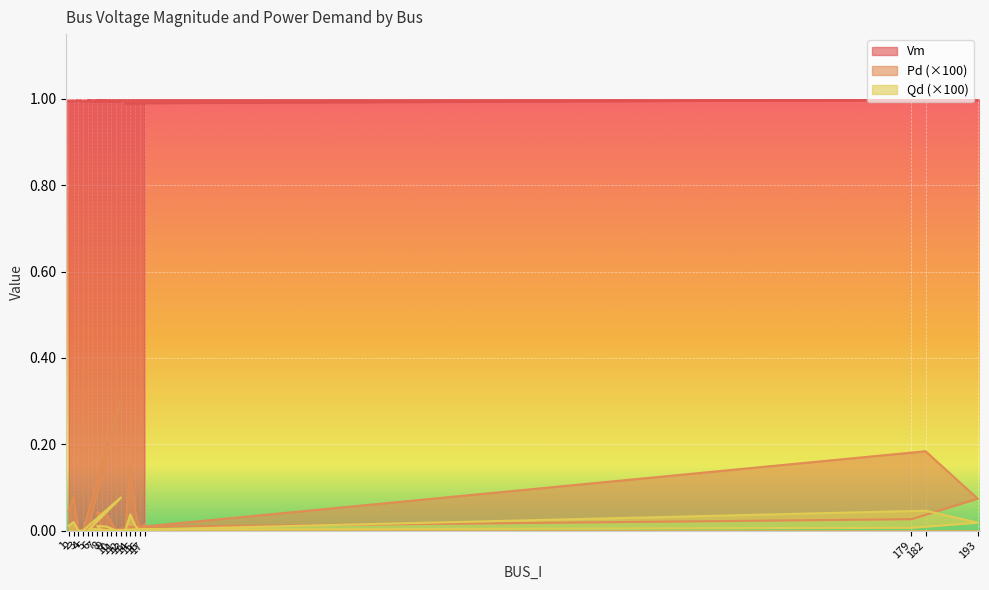

What are all the series names shown in the legend?

Vm, Pd, Qd